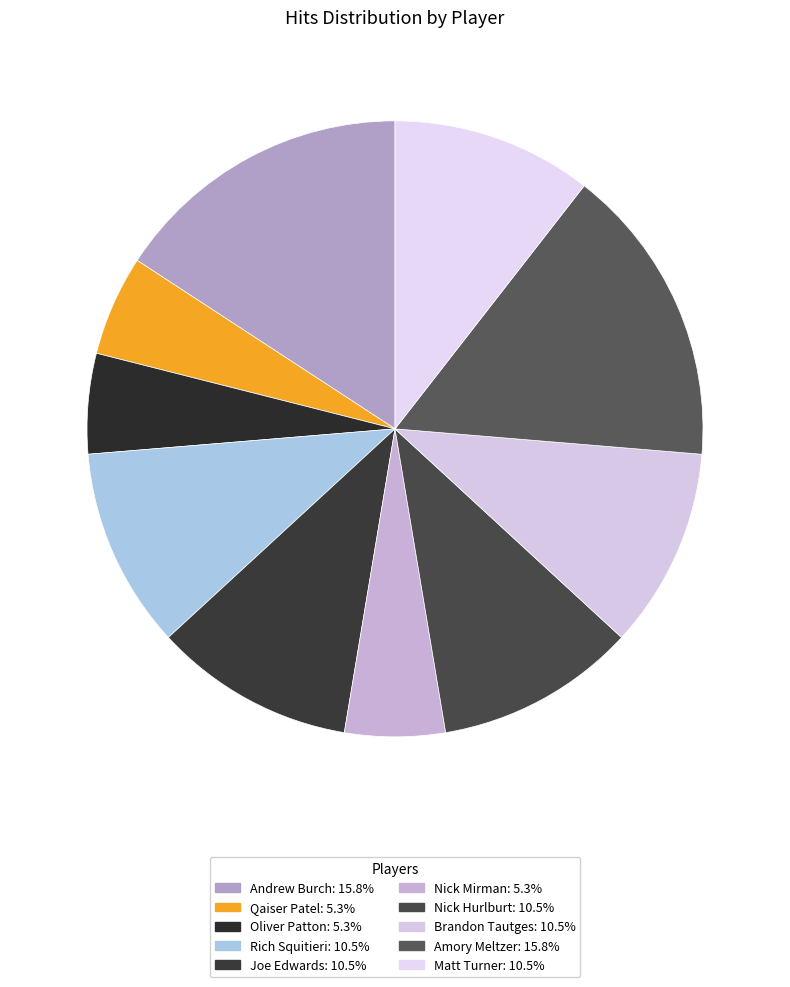

How many segments does this pie chart have?

10